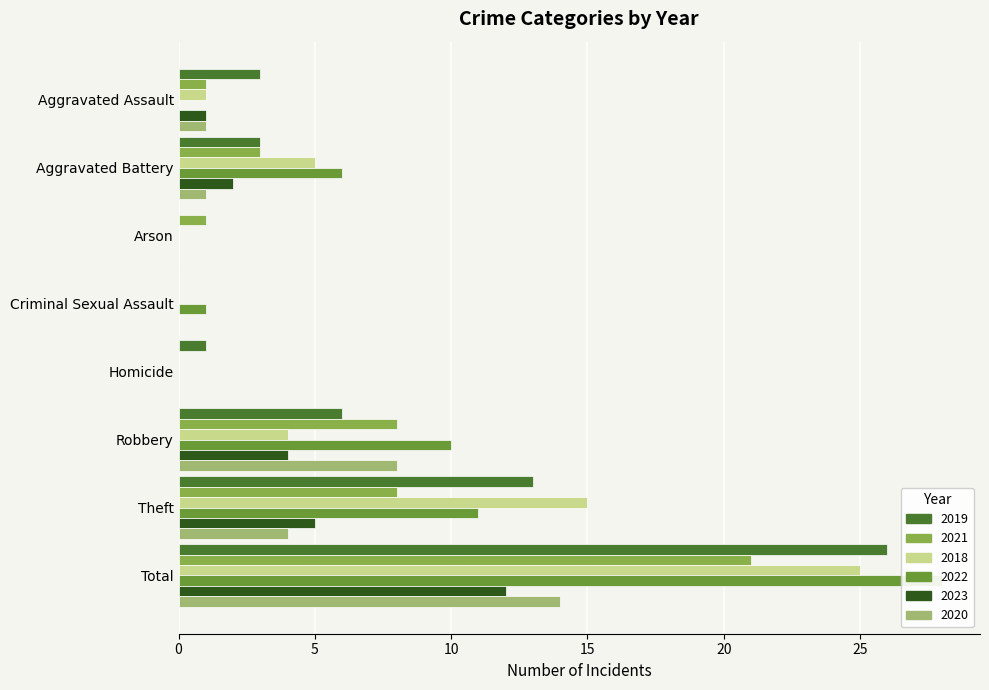

What is the sum of all 2023 values?

24